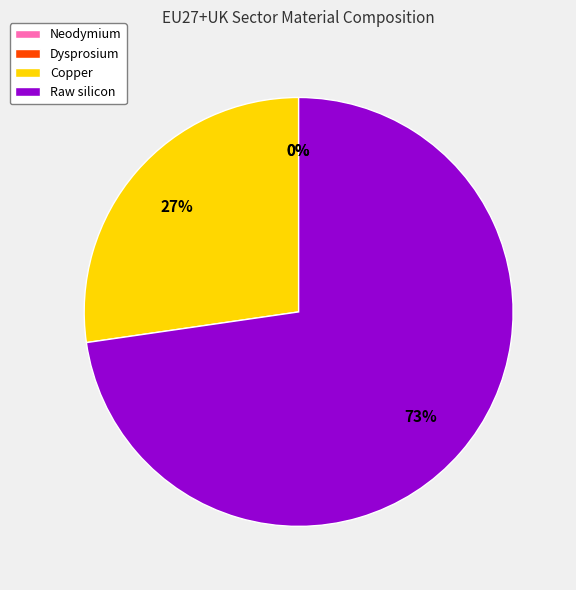

What percentage do Neodymium and Copper together represent?

27.3%